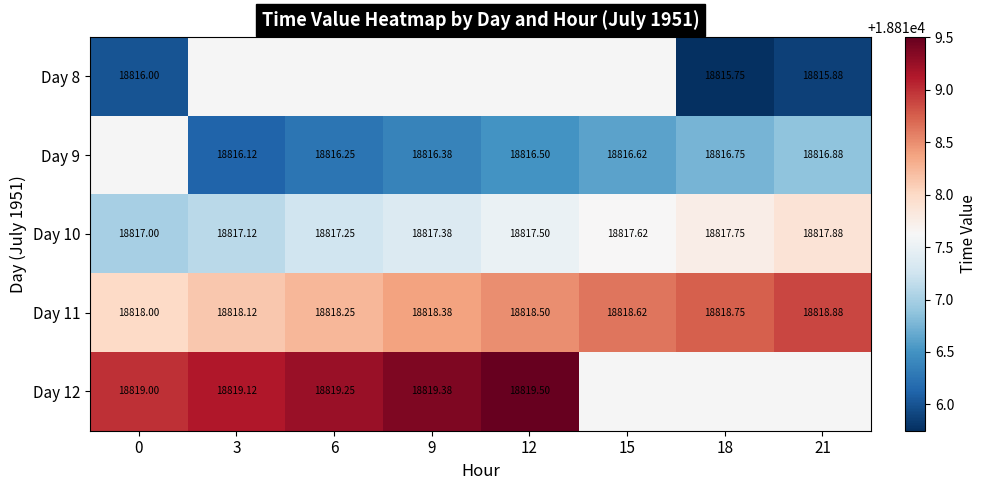

Which has a higher value, 0 or 6?

6